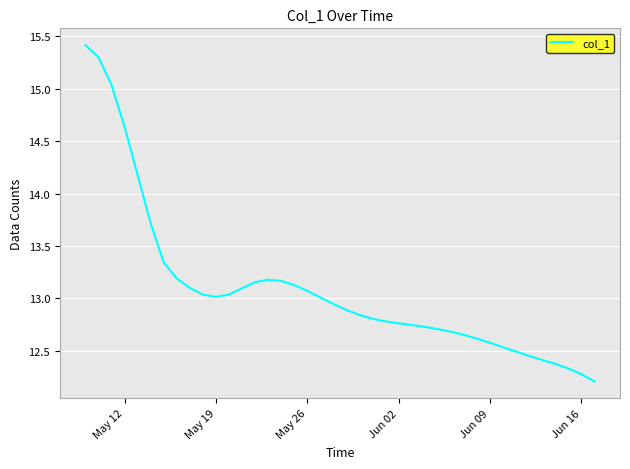

What is the smallest value displayed?

12.2